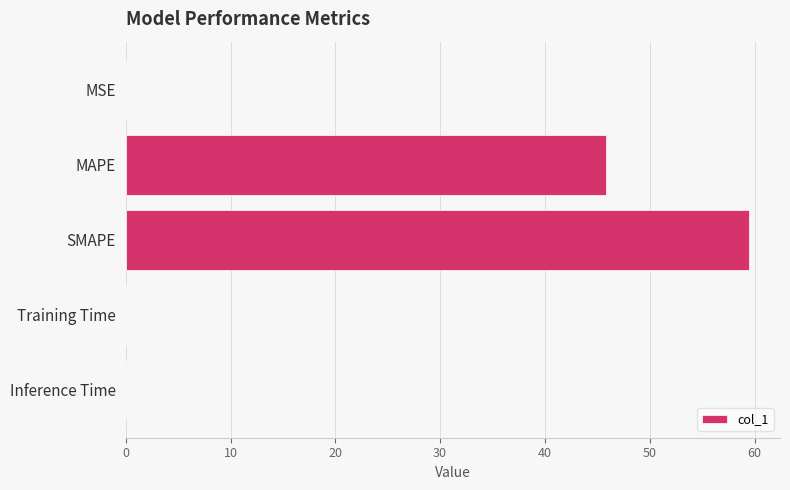

The chart shows a value of 0.0 at Training Time. True or false?

True